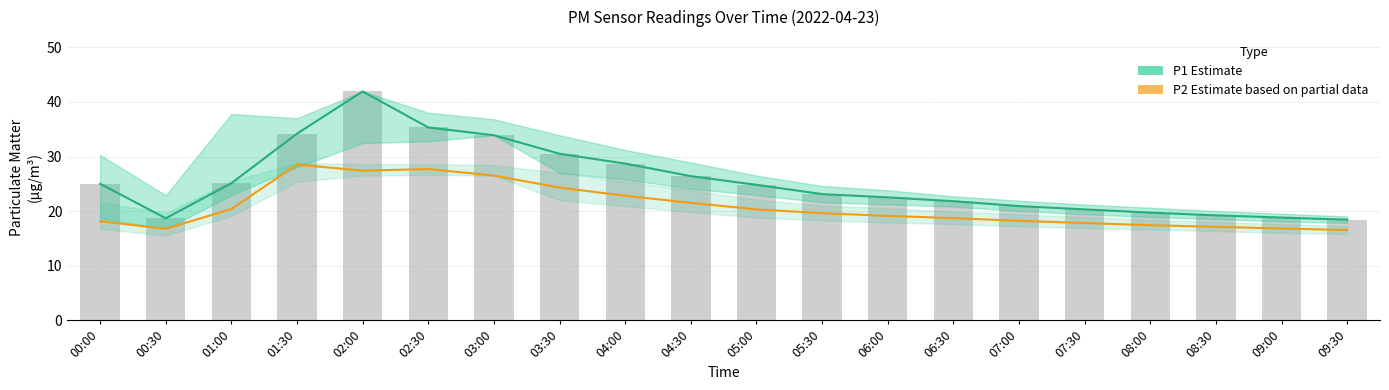

What is the minimum value for P1 Estimate?

18.4